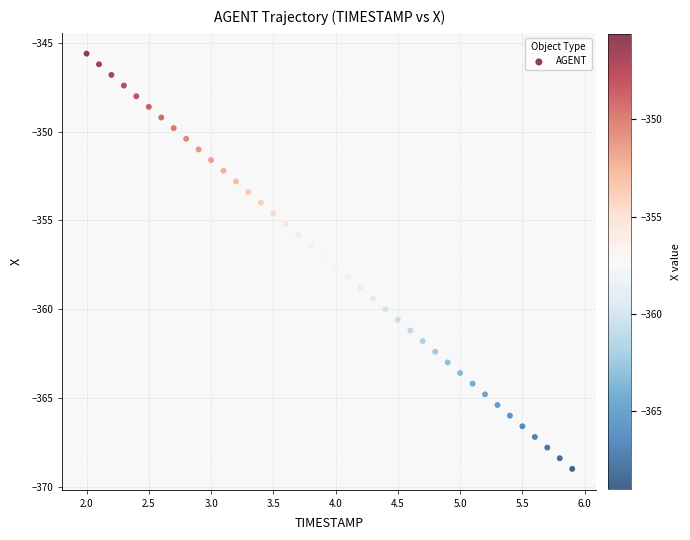

What is the range of X values (max minus min)?

3.9